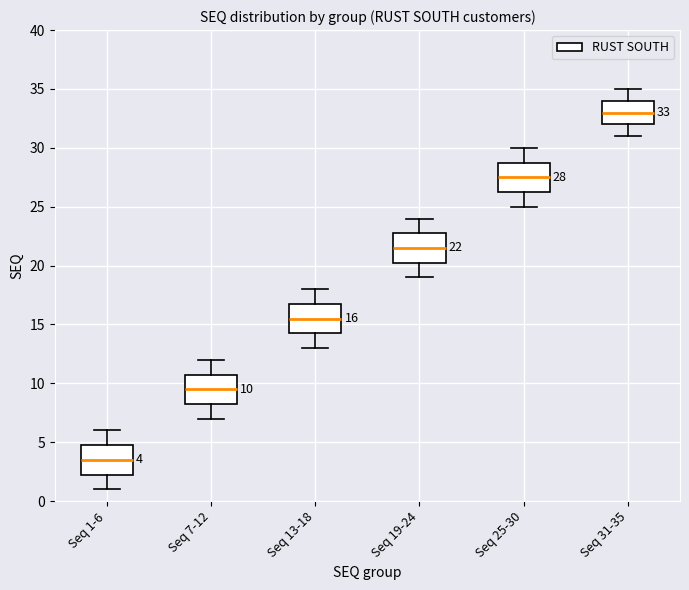

Which box has the highest median line?

Seq 31-35